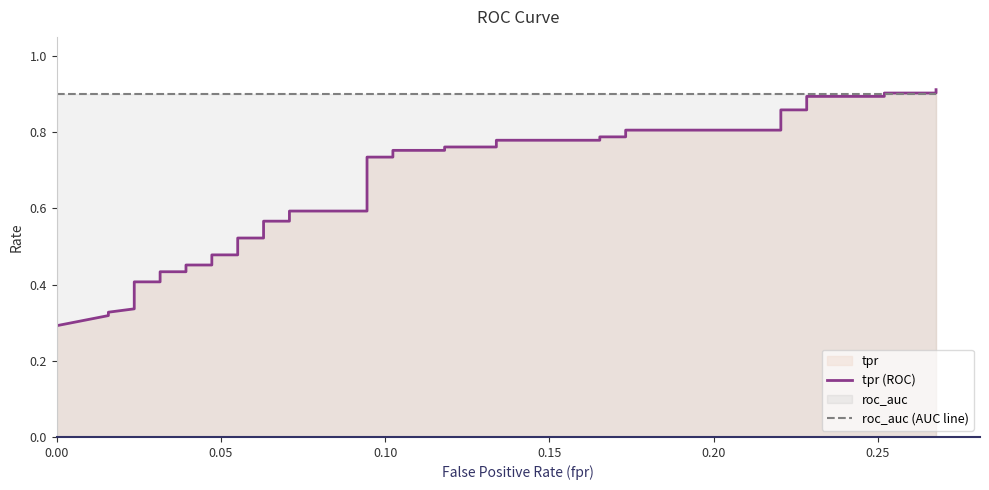

What are all the series names shown in the legend?

tpr (ROC), roc_auc (AUC line)